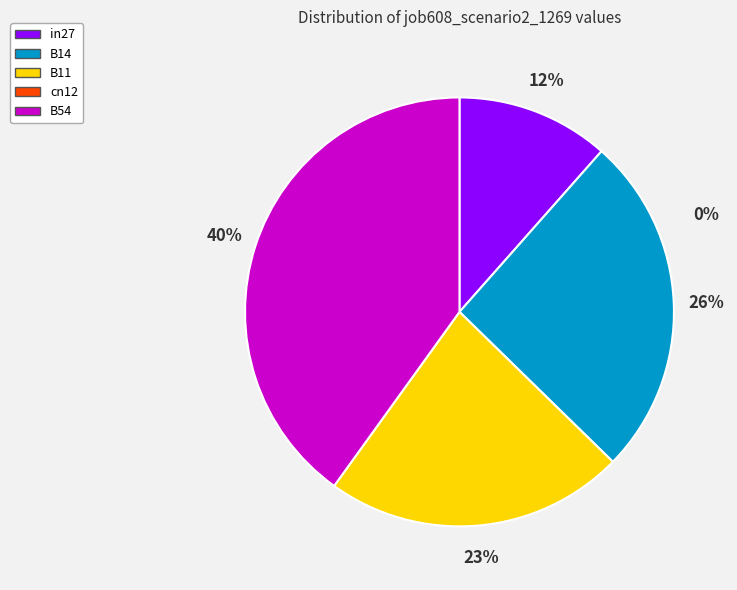

Is there any slice that represents more than half of the pie?

No